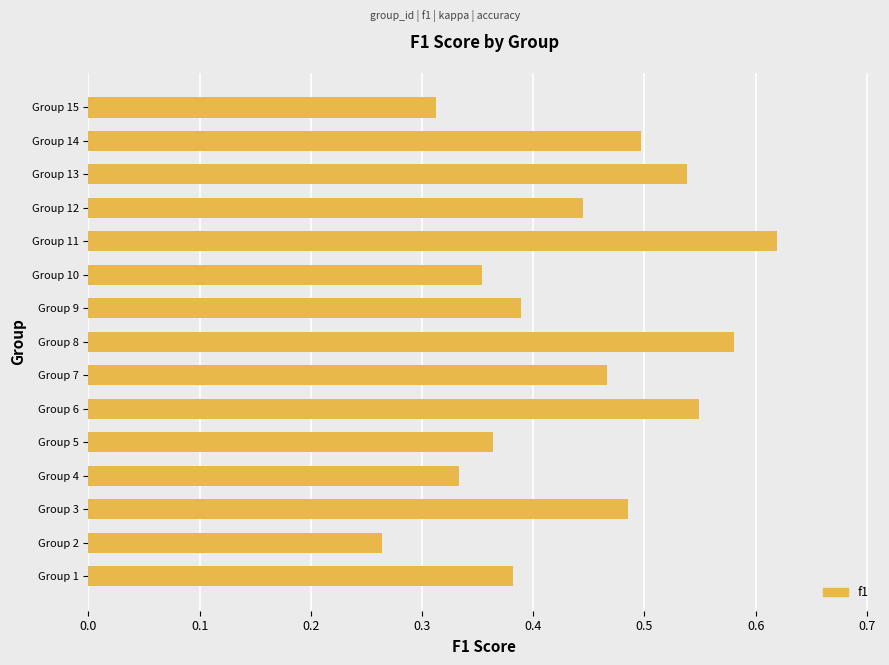

How many values are between 0 and 1?

15